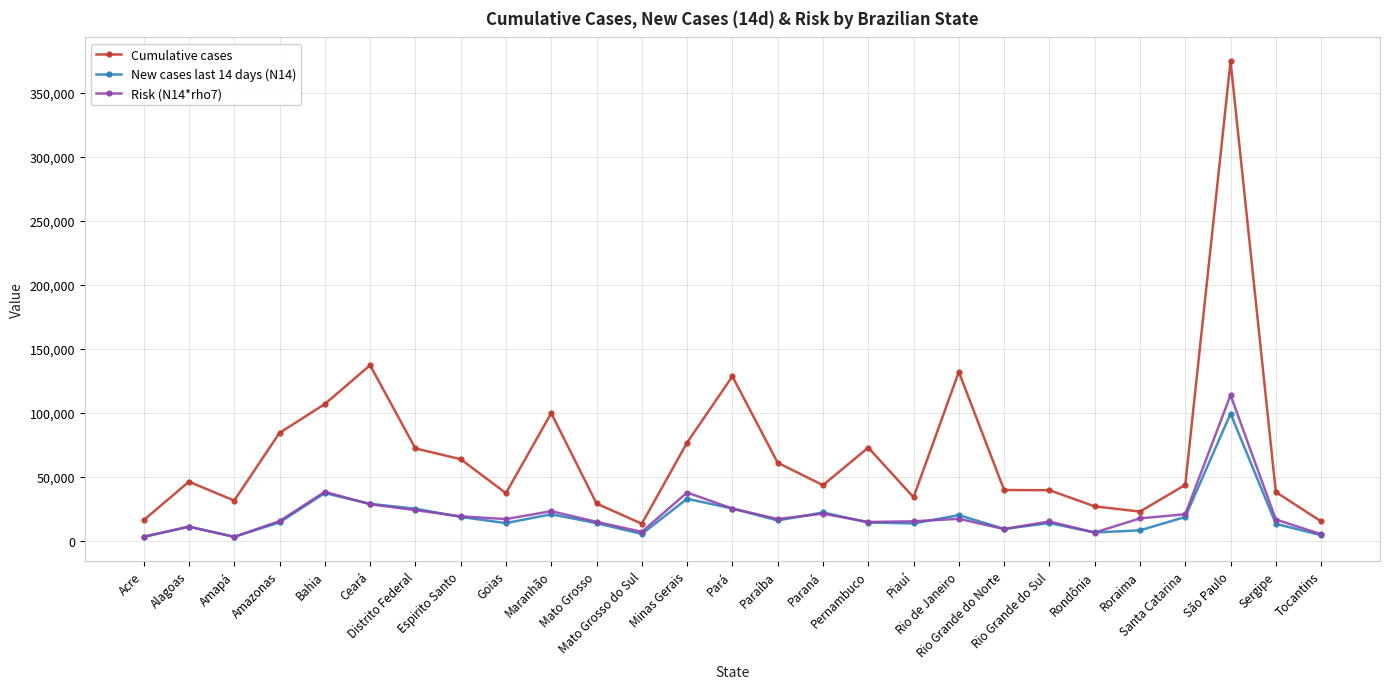

The value of Cumulative cases at Acre is 16260.0. True or false?

True